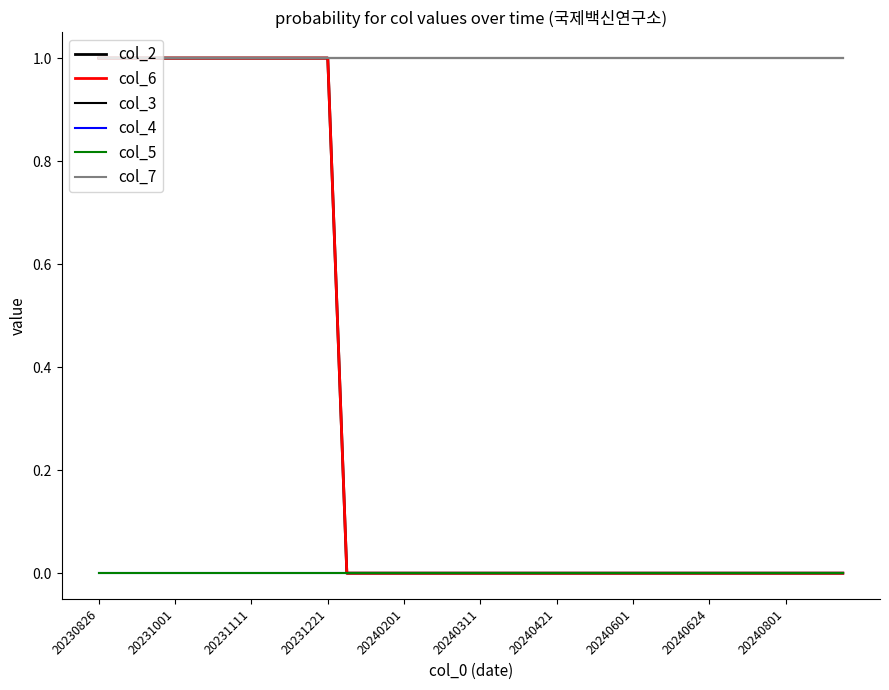

Rank the categories by col_5 value from highest to lowest.

20230826, 20231001, 20231111, 20231221, 20240201, 20240311, 20240421, 20240601, 20240624, 20240801, 10, 11, 12, 13, 14, 15, 16, 17, 18, 19, 20, 21, 22, 23, 24, 25, 26, 27, 28, 29, 30, 31, 32, 33, 34, 35, 36, 37, 38, 39